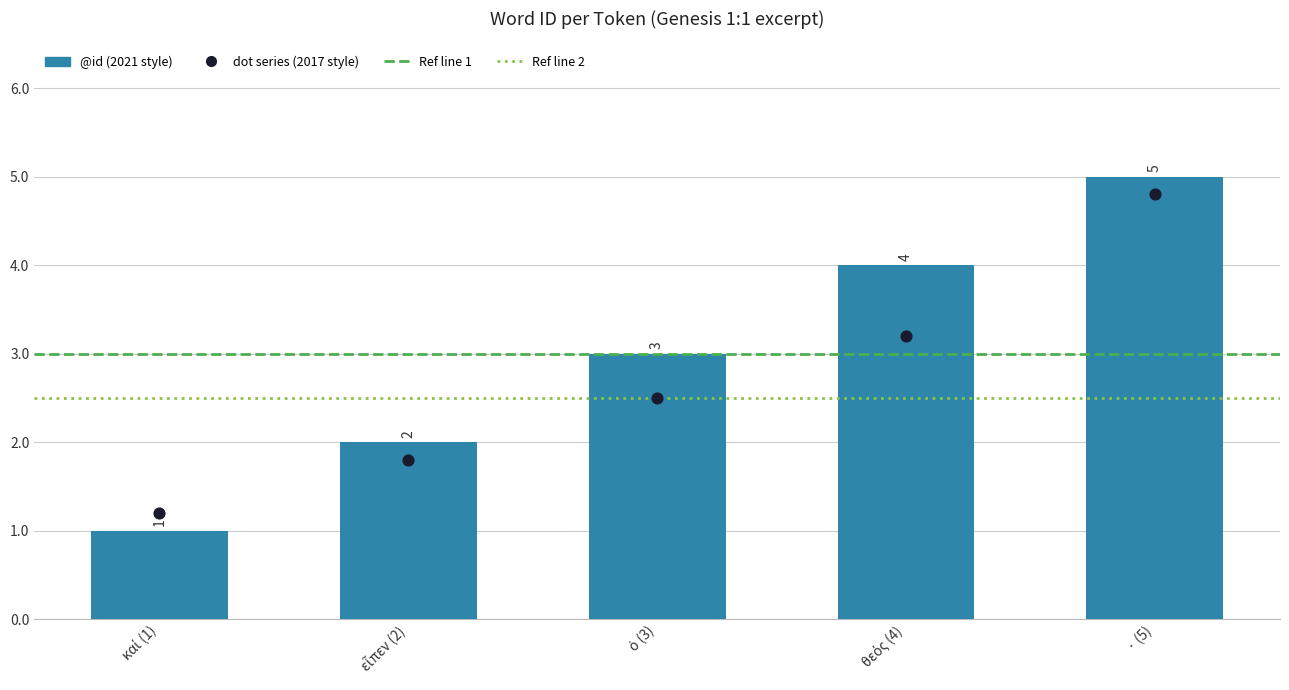

Approximately how many times larger is the value at καί (1) compared to · (5)?

0.2